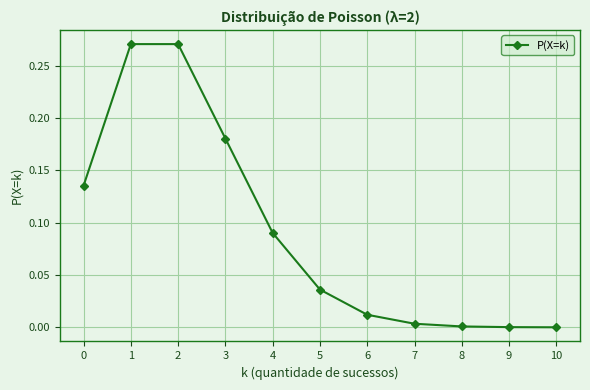

The value at 8 is 0.0. True or false?

True